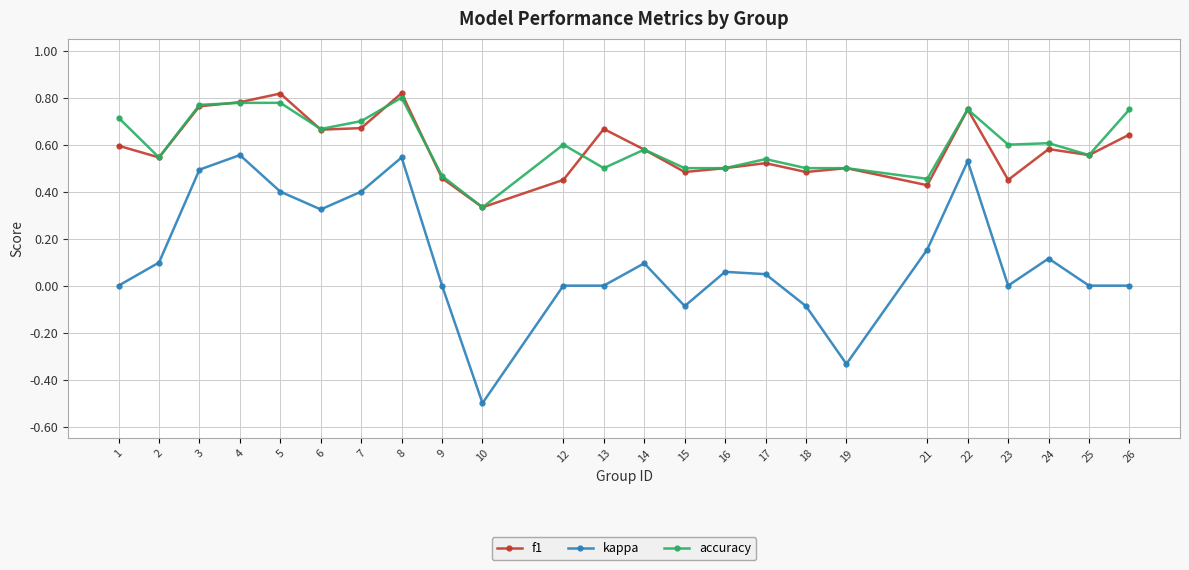

Which series changed the most between 7 and 15?

kappa